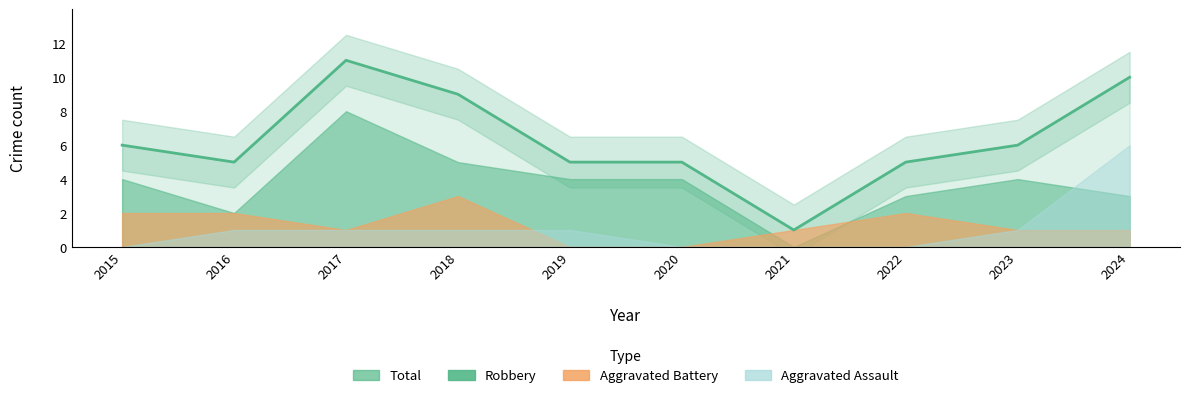

What is the average value?

6